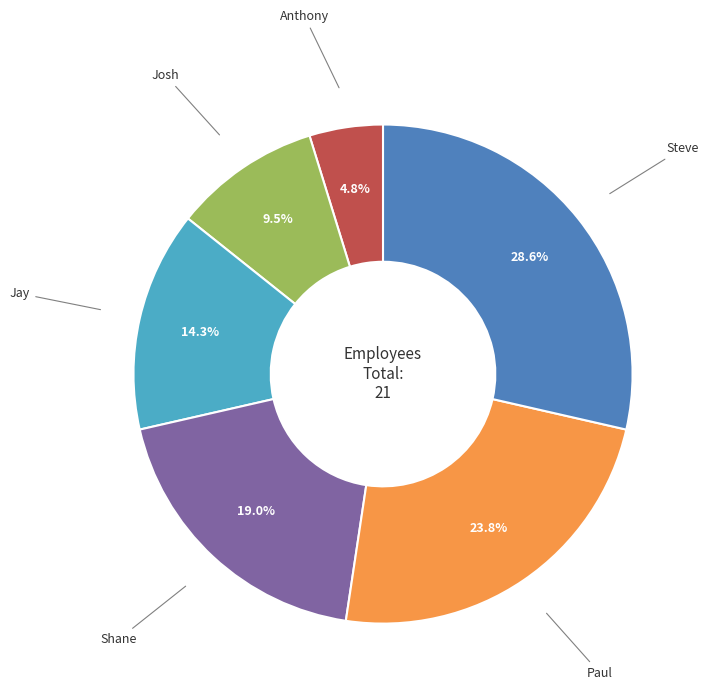

The Shane slice represents 19% of the pie. True or false?

True